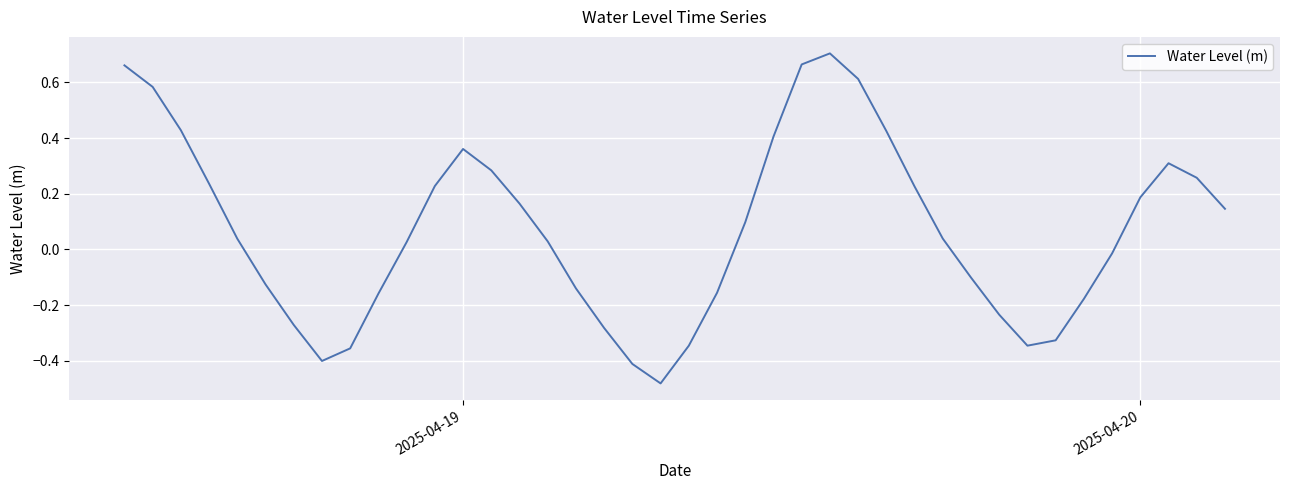

What is the difference between the maximum and minimum values?

1.2